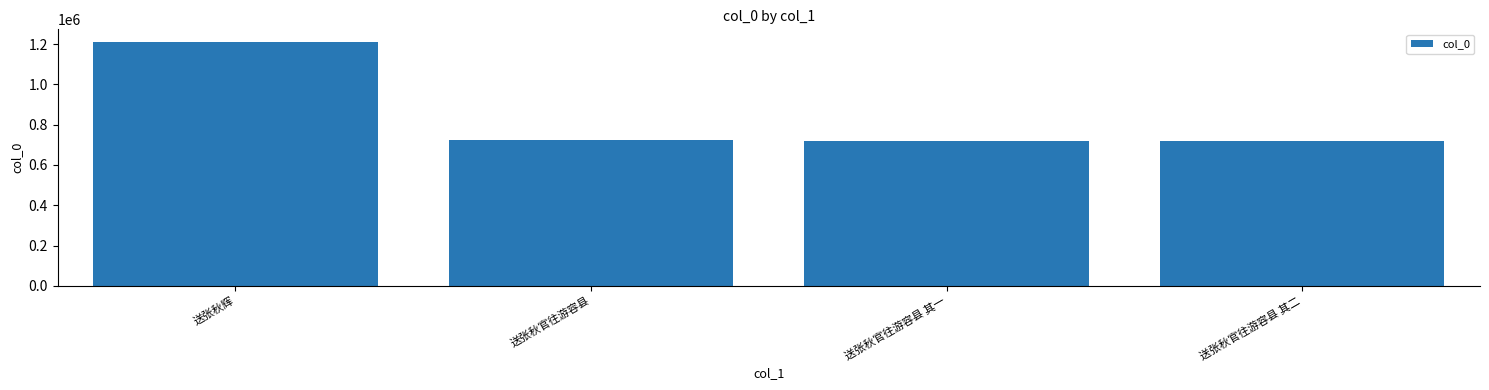

The value at 送张秋官往游容县 其一 is 716981. True or false?

True